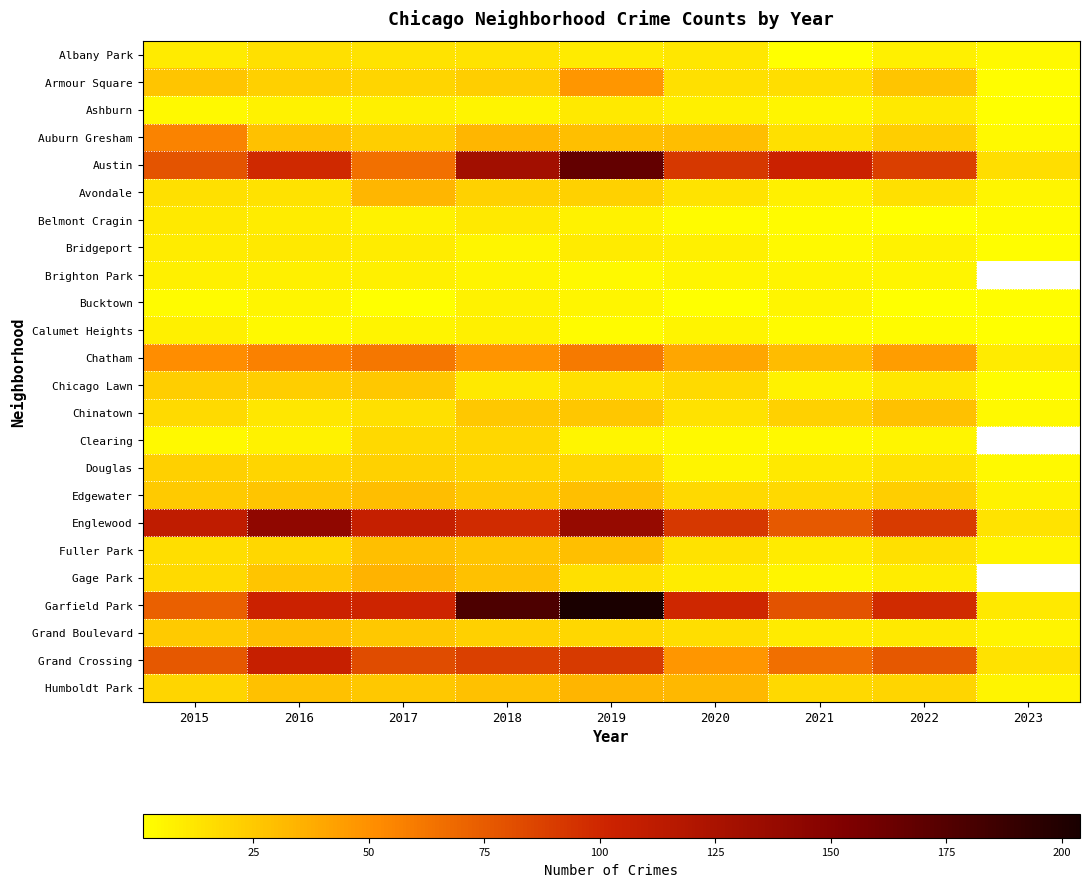

What is the difference between the second highest and second lowest values in the Chicago Lawn series?

16.0